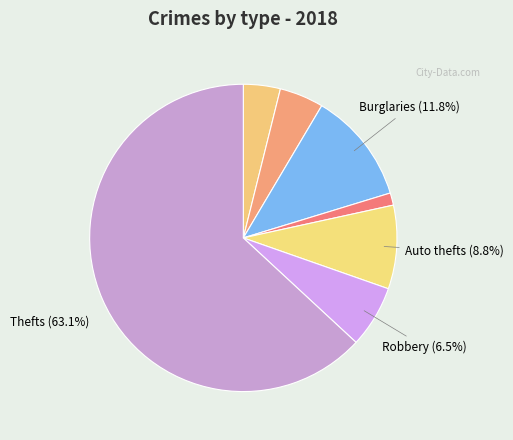

How many slices are in this pie chart?

7